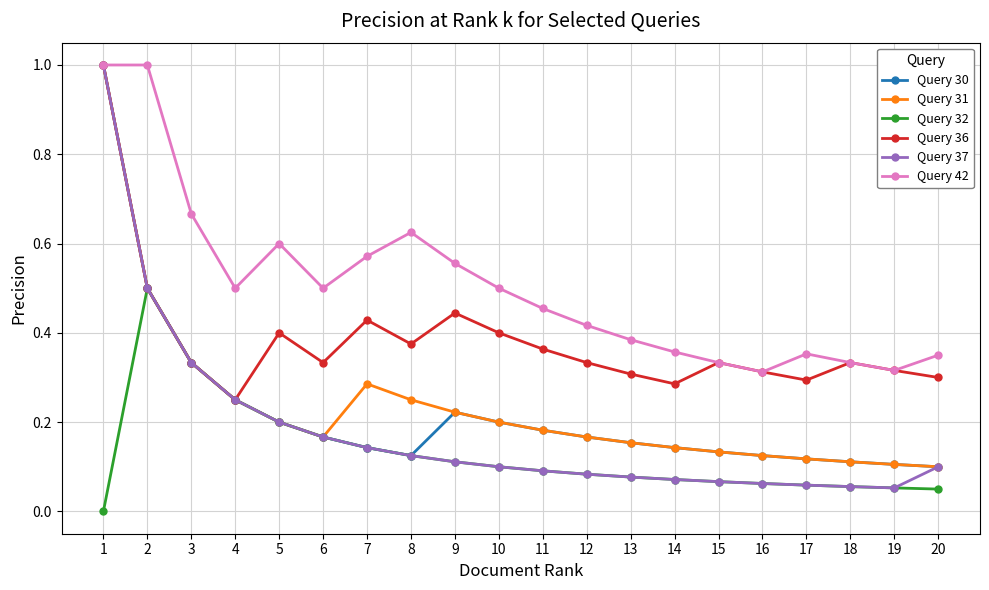

The value of Query 42 at 11 is 0.5. True or false?

True